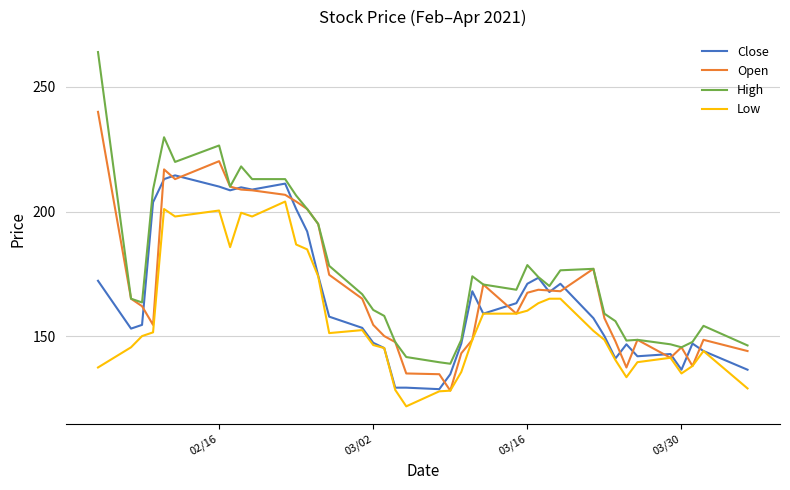

What is the maximum value shown in the chart?

264.0